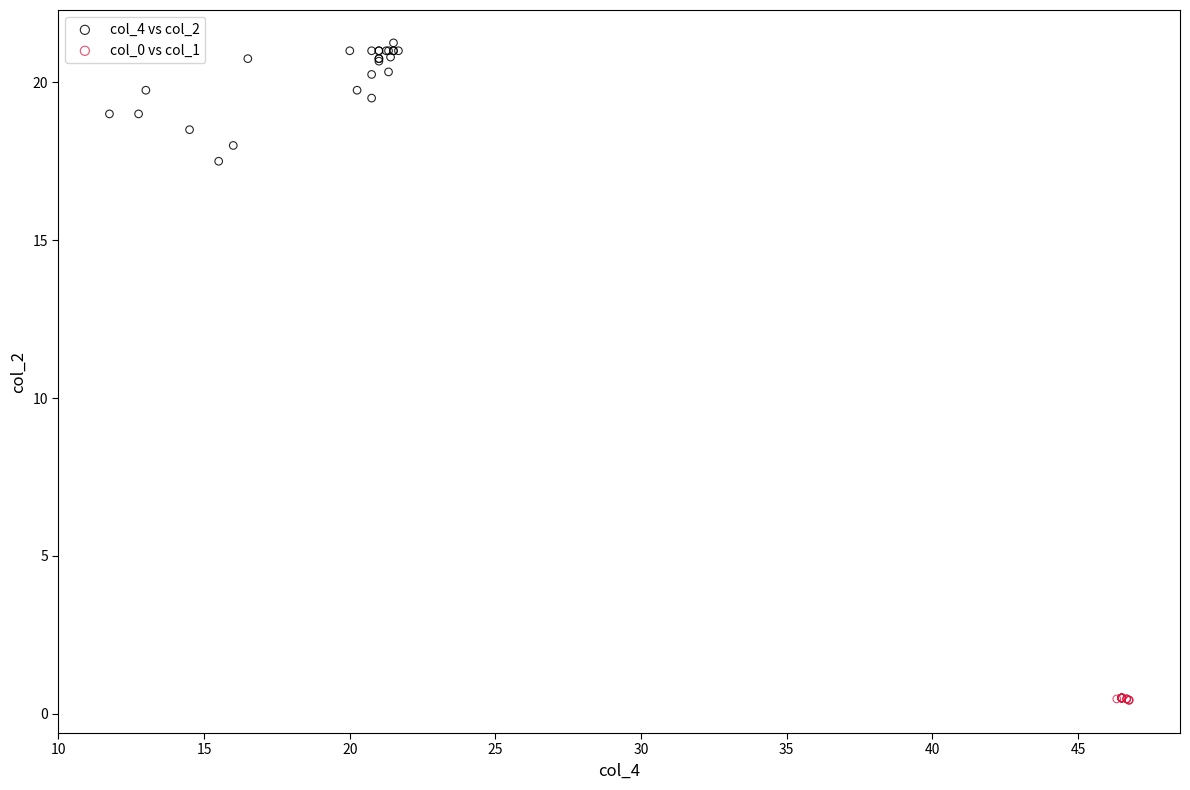

Which series reaches the minimum Y coordinate?

col_0 vs col_1